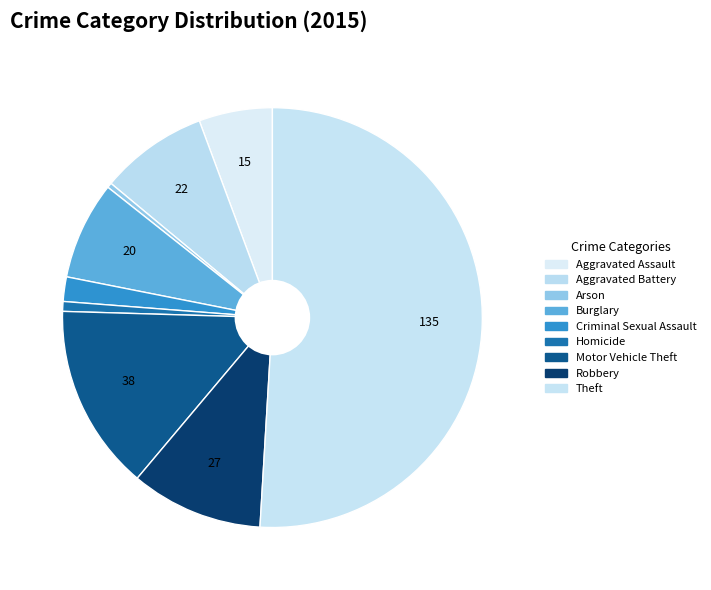

How many segments does this pie chart have?

9